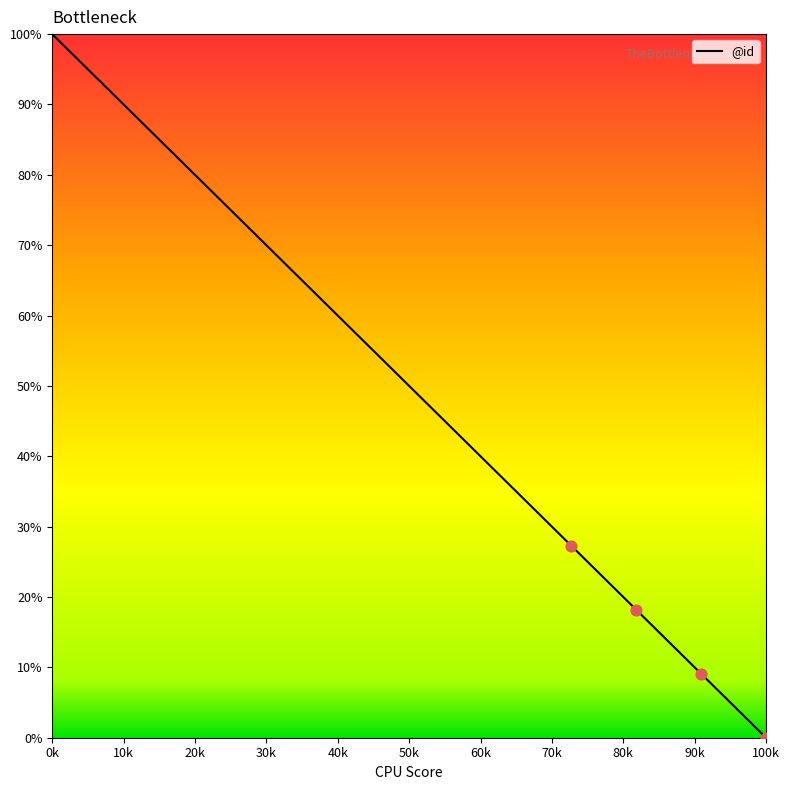

What is the difference between the maximum and minimum values?

100.0